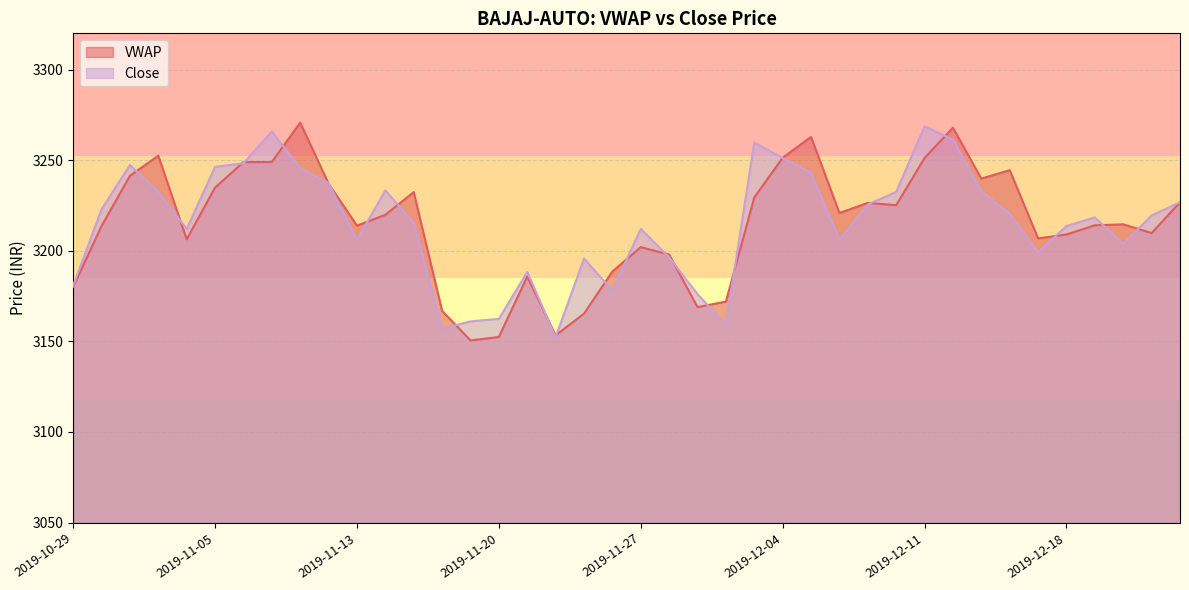

Reading left to right, transcribe all the data shown in this chart.

VWAP: 2019-10-29=3180.1	2019-10-30=3213.6	2019-10-31=3241.4	2019-11-01=3252.5	2019-11-04=3206.3	2019-11-05=3234.9	2019-11-06=3248.9	2019-11-07=3249.0	2019-11-08=3270.7	2019-11-11=3237.1	2019-11-13=3213.9	2019-11-14=3219.8	2019-11-15=3232.4	2019-11-18=3166.8	2019-11-19=3150.5	2019-11-20=3152.4	2019-11-21=3185.8	2019-11-22=3153.3	2019-11-25=3165.3	2019-11-26=3188.6	2019-11-27=3202.0	2019-11-28=3197.9	2019-11-29=3168.9	2019-12-02=3171.9	2019-12-03=3229.4	2019-12-04=3251.4	2019-12-05=3262.8	2019-12-06=3220.8	2019-12-09=3226.4	2019-12-10=3225.1	2019-12-11=3251.2	2019-12-12=3267.9	2019-12-13=3239.8	2019-12-16=3244.5	2019-12-17=3206.8	2019-12-18=3209.0	2019-12-19=3214.1	2019-12-20=3214.6	2019-12-23=3209.8	2019-12-24=3226.8
Close: 2019-10-29=3180.8	2019-10-30=3222.9	2019-10-31=3247.3	2019-11-01=3232.7	2019-11-04=3212.1	2019-11-05=3246.3	2019-11-06=3248.3	2019-11-07=3265.8	2019-11-08=3245.6	2019-11-11=3237.3	2019-11-13=3206.0	2019-11-14=3233.3	2019-11-15=3215.3	2019-11-18=3156.9	2019-11-19=3161.1	2019-11-20=3162.4	2019-11-21=3188.3	2019-11-22=3152.3	2019-11-25=3195.7	2019-11-26=3178.2	2019-11-27=3212.1	2019-11-28=3196.4	2019-11-29=3176.0	2019-12-02=3159.2	2019-12-03=3259.8	2019-12-04=3251.2	2019-12-05=3243.1	2019-12-06=3206.1	2019-12-09=3225.6	2019-12-10=3232.5	2019-12-11=3268.7	2019-12-12=3261.4	2019-12-13=3232.9	2019-12-16=3220.4	2019-12-17=3199.1	2019-12-18=3213.7	2019-12-19=3218.4	2019-12-20=3203.8	2019-12-23=3219.5	2019-12-24=3226.8